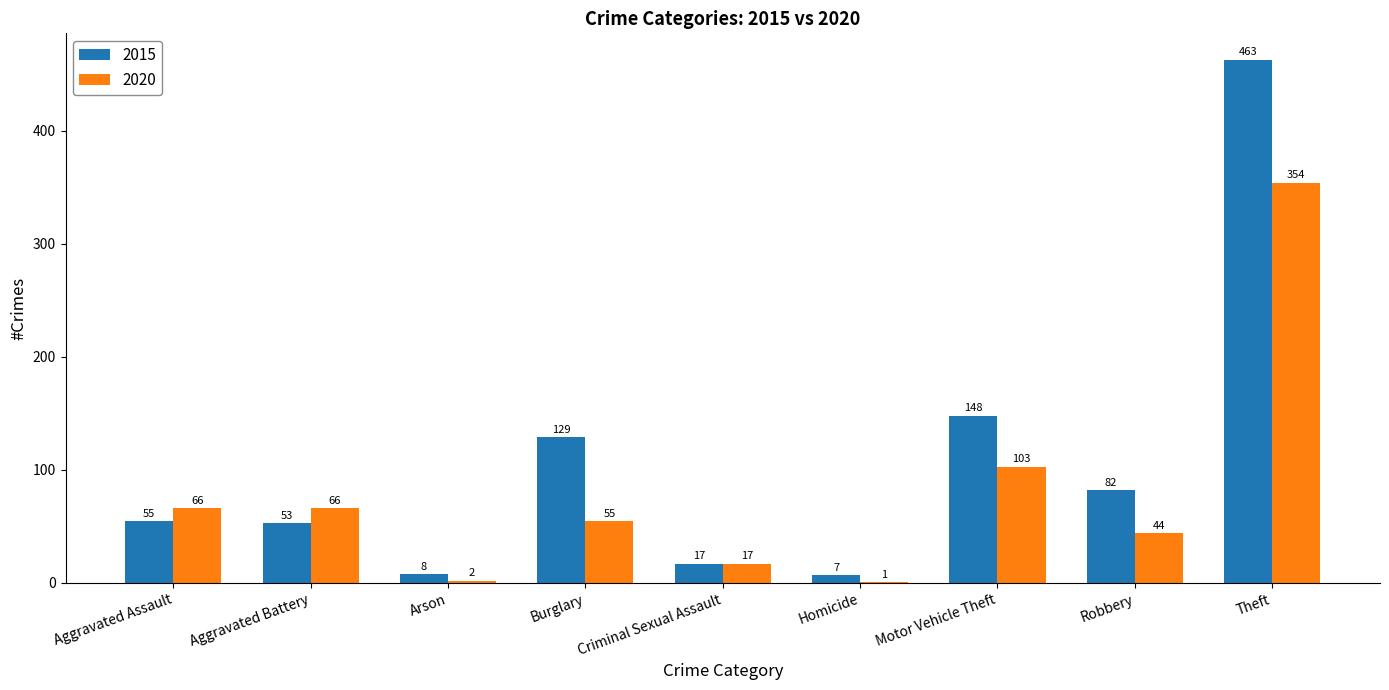

Does the chart contain stacked bars?

No